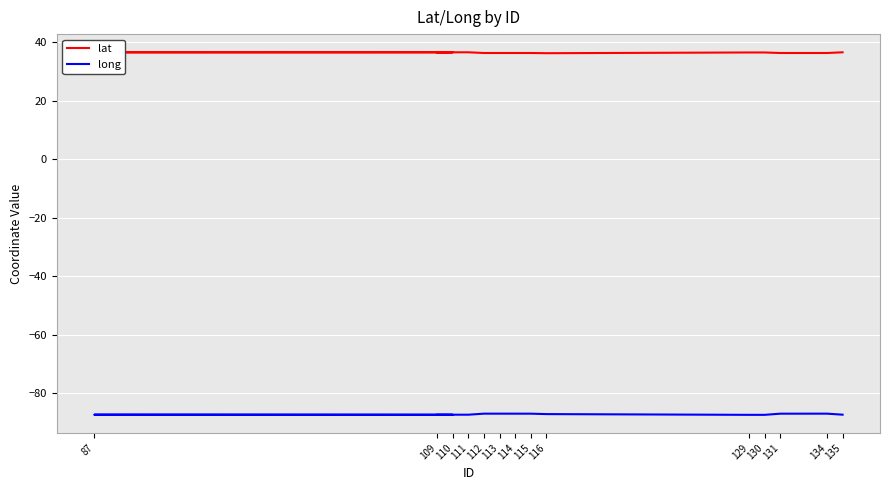

List the series in order of their overall mean, lowest first.

long, lat